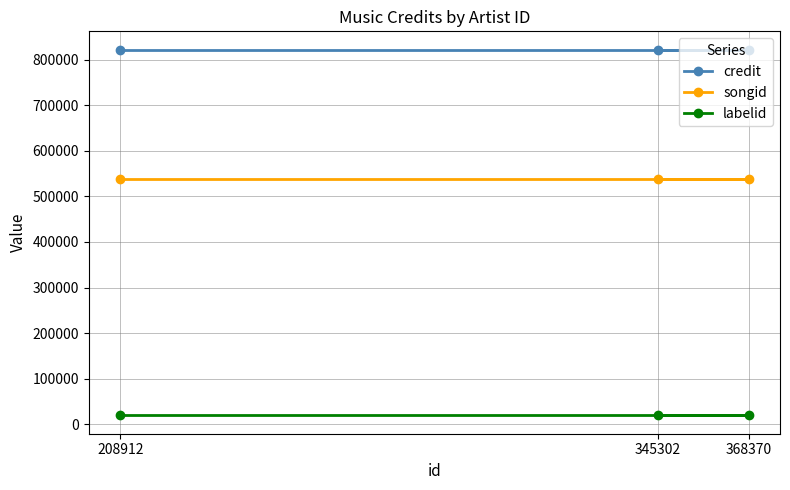

Count the number of data series in this chart.

3